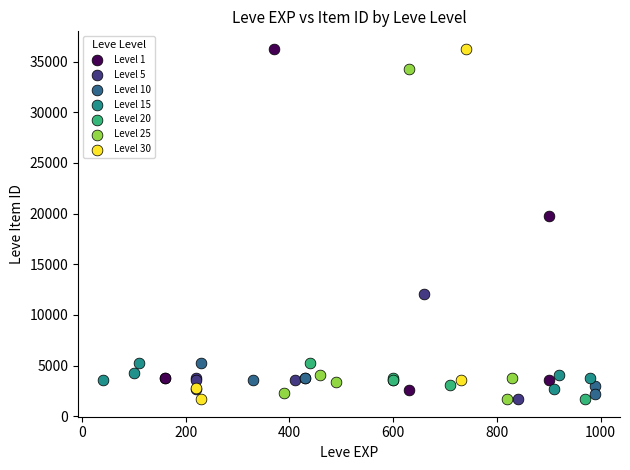

What are all the series names shown in the legend?

Level 1, Level 5, Level 10, Level 15, Level 20, Level 25, Level 30